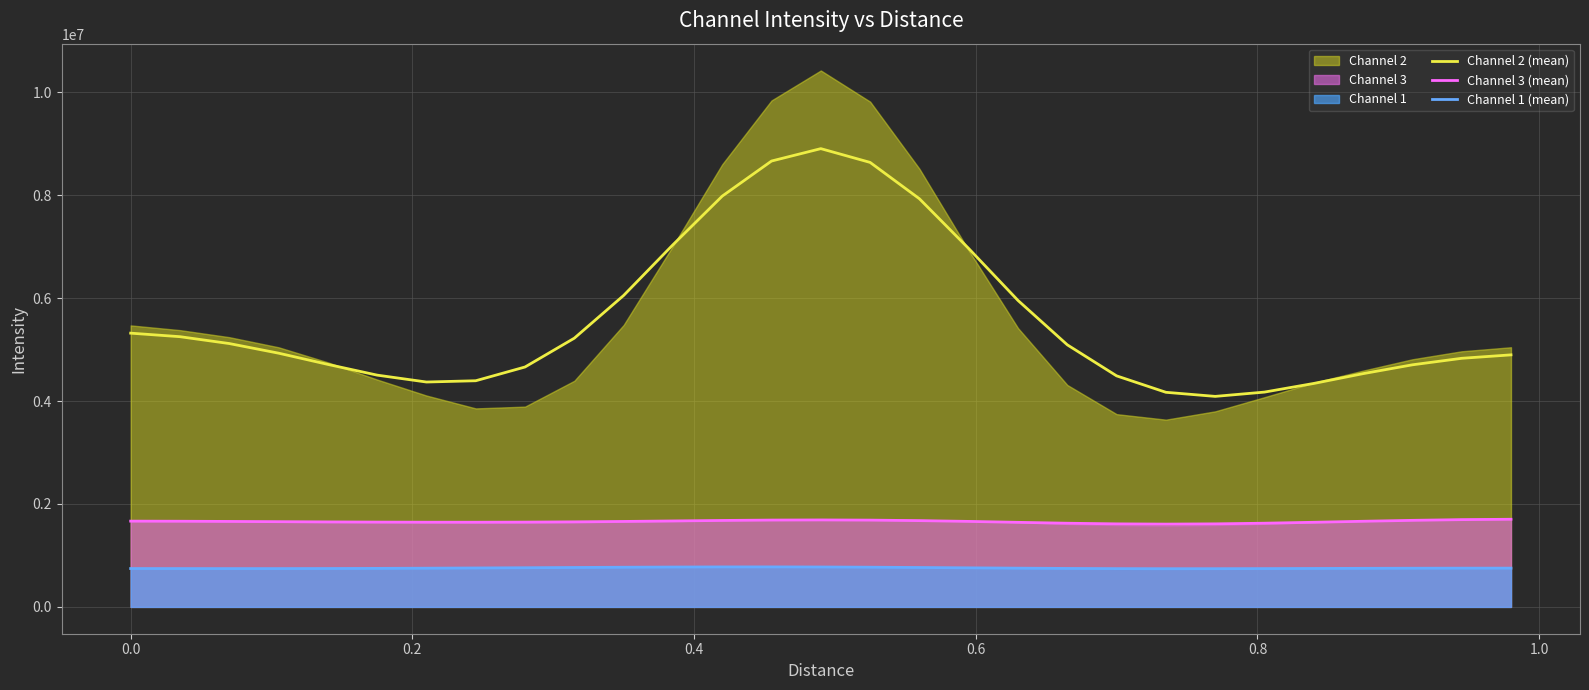

What is the maximum value for Channel 2 (mean)?

8905816.1